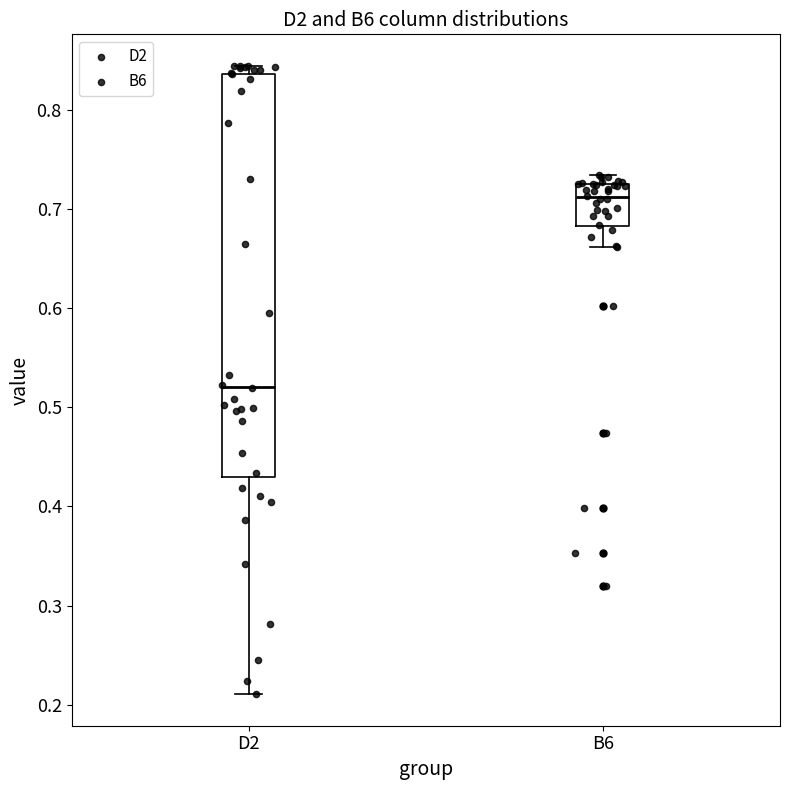

Reading left to right, read every box against the y-axis: the position of its median line, the range the box covers, and the ends of its whiskers. The values are not printed on the chart, so give them approximately, as read against the axis.

D2: median 0.52, box 0.43 to 0.84, whiskers 0.21 to 0.84 (just above the box's upper edge)
B6: median 0.71, box 0.68 to 0.73, whiskers 0.66 to 0.73 (just above the box's upper edge)